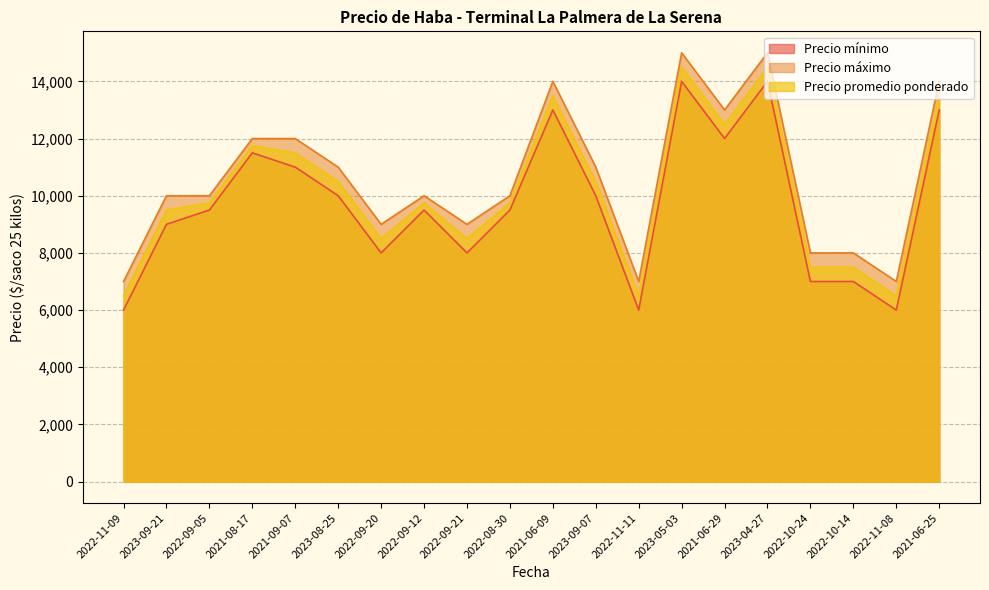

What are all the series names shown in the legend?

Precio mínimo, Precio máximo, Precio promedio ponderado